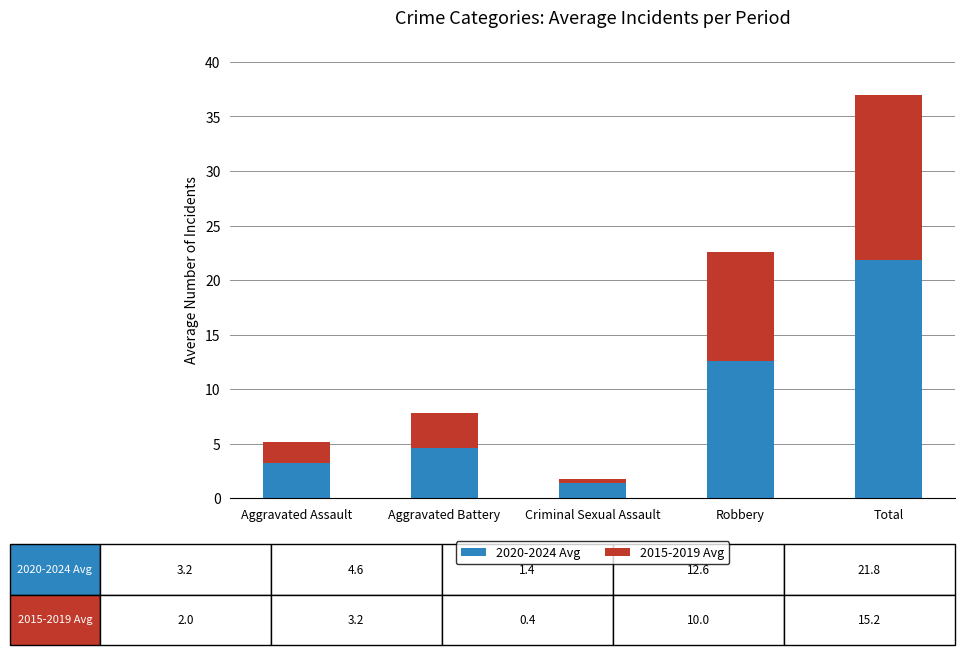

Rank the categories by 2020-2024 Avg value from highest to lowest.

Total, Robbery, Aggravated Battery, Aggravated Assault, Criminal Sexual Assault